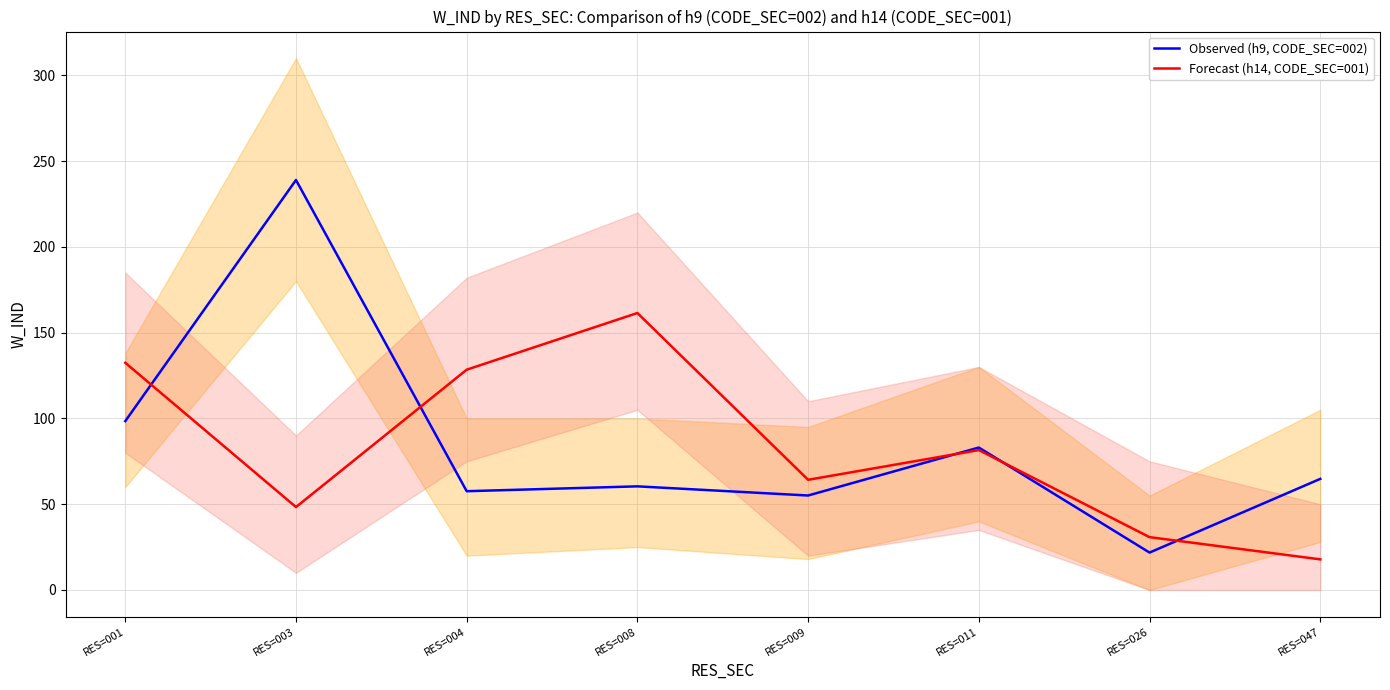

Which series has the largest range (max minus min)?

Observed (h9, CODE_SEC=002)